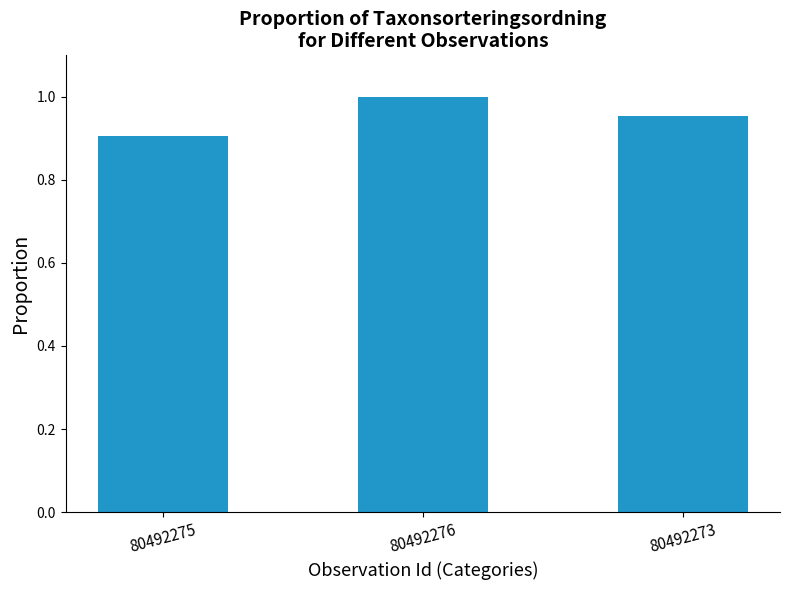

What is the sum of all values?

2.9